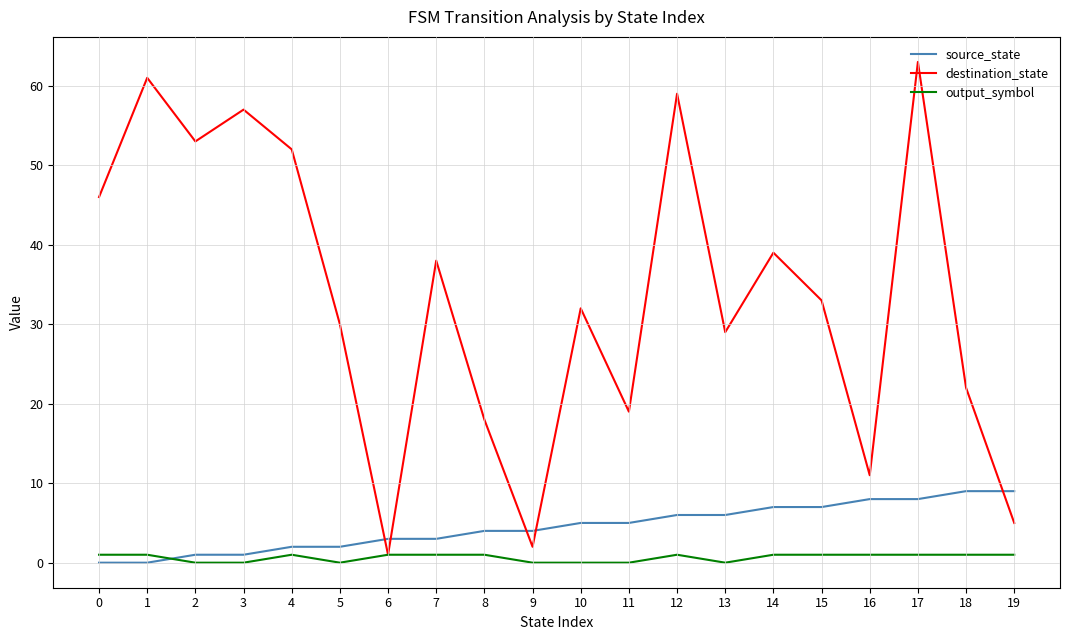

Rank the categories by destination_state value from lowest to highest.

6, 9, 19, 16, 8, 11, 18, 13, 5, 10, 15, 7, 14, 0, 4, 2, 3, 12, 1, 17